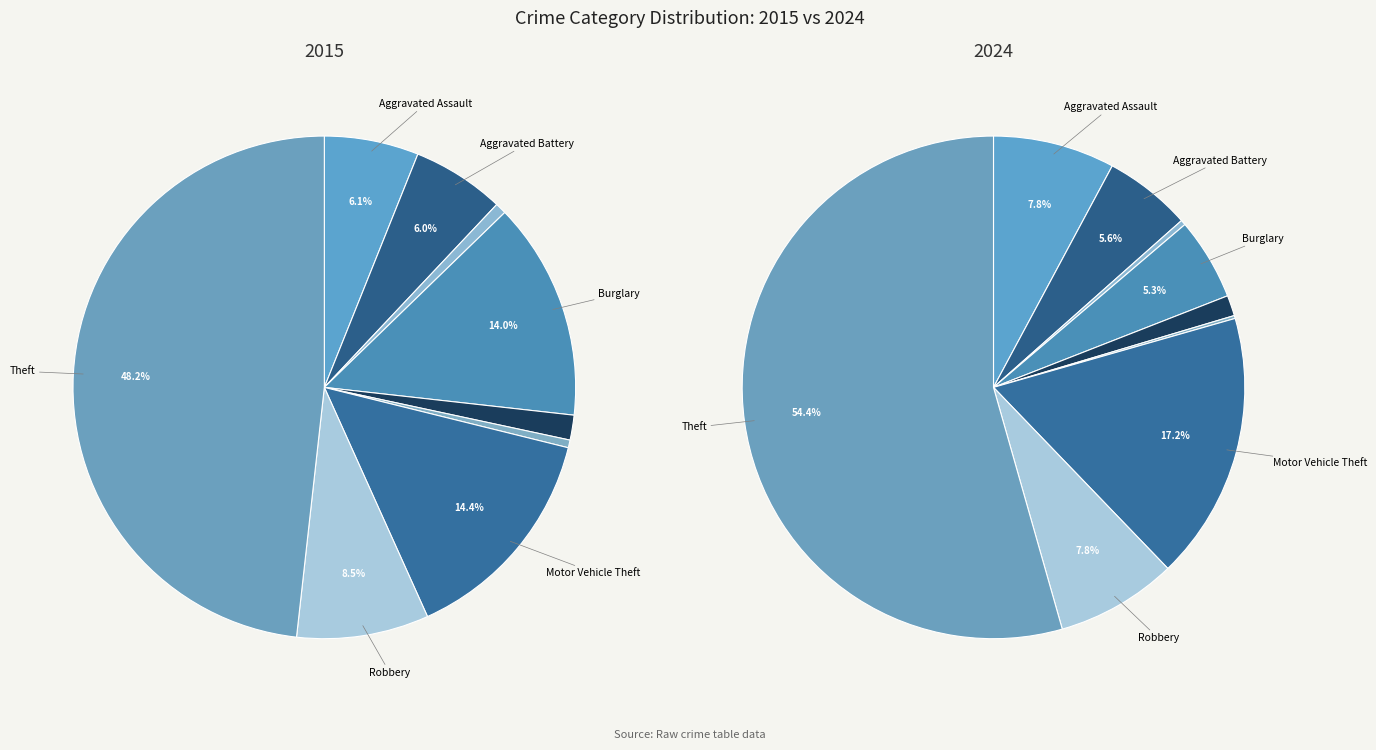

What is the total percentage of Motor Vehicle Theft and Homicide?

14.9%